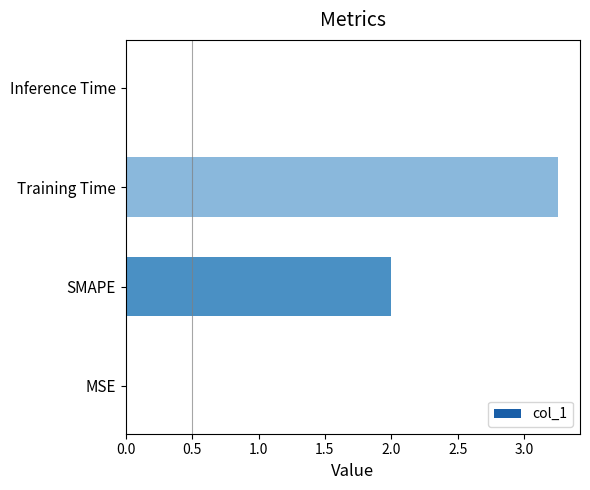

What is the sum of the values at Training Time and SMAPE?

5.3